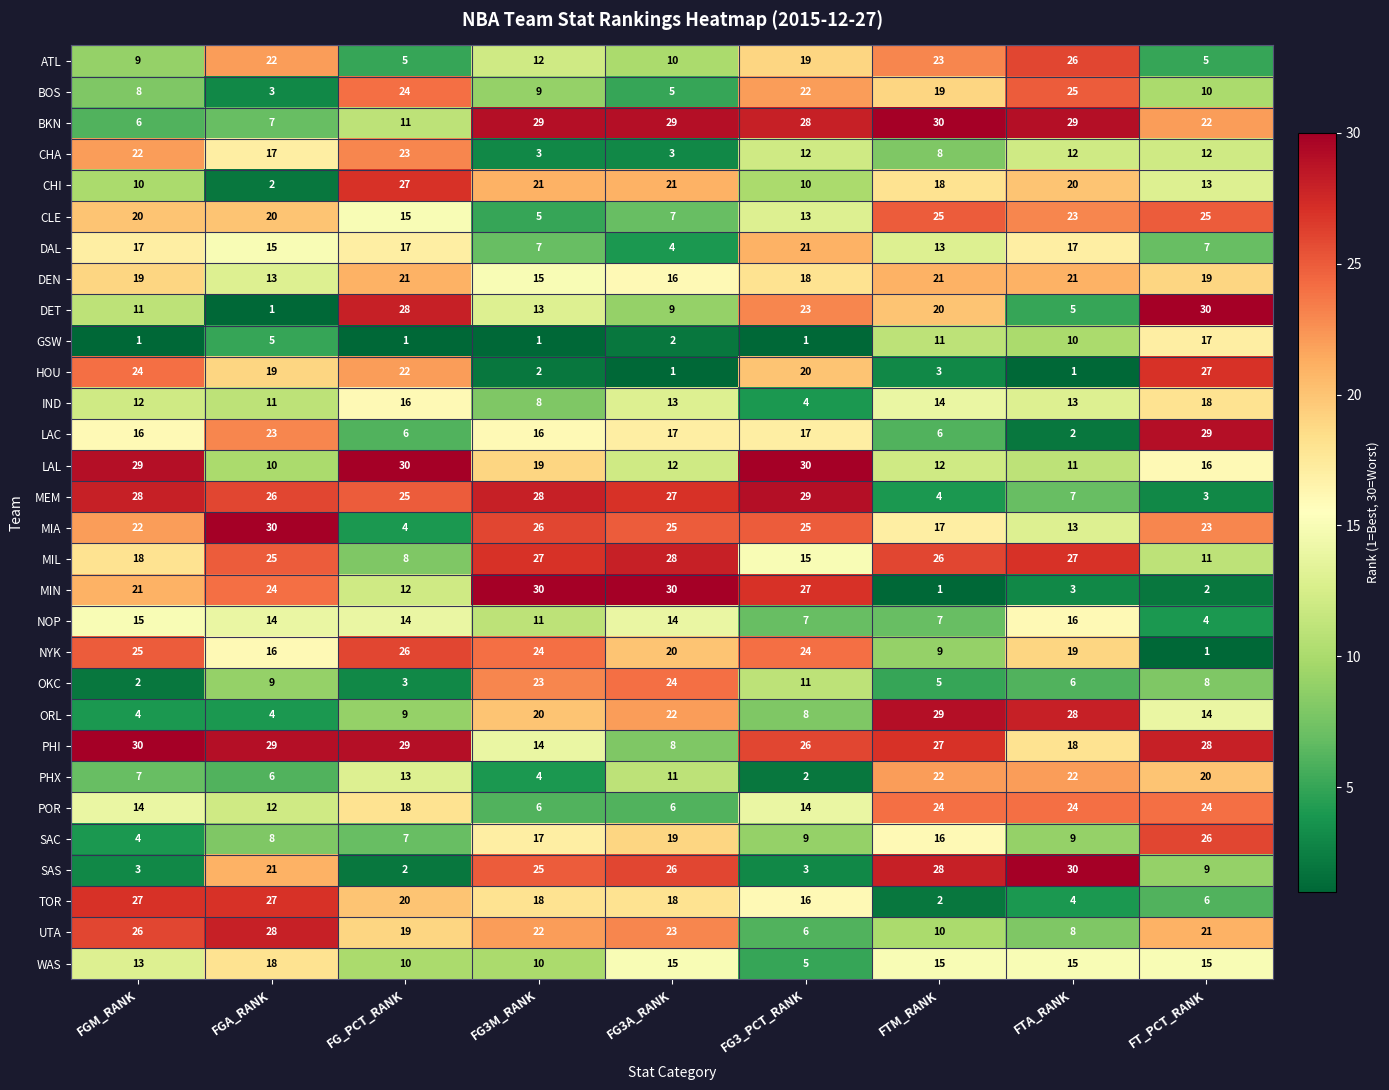

Which series changed the most between FG3A_RANK and FTM_RANK?

MIN